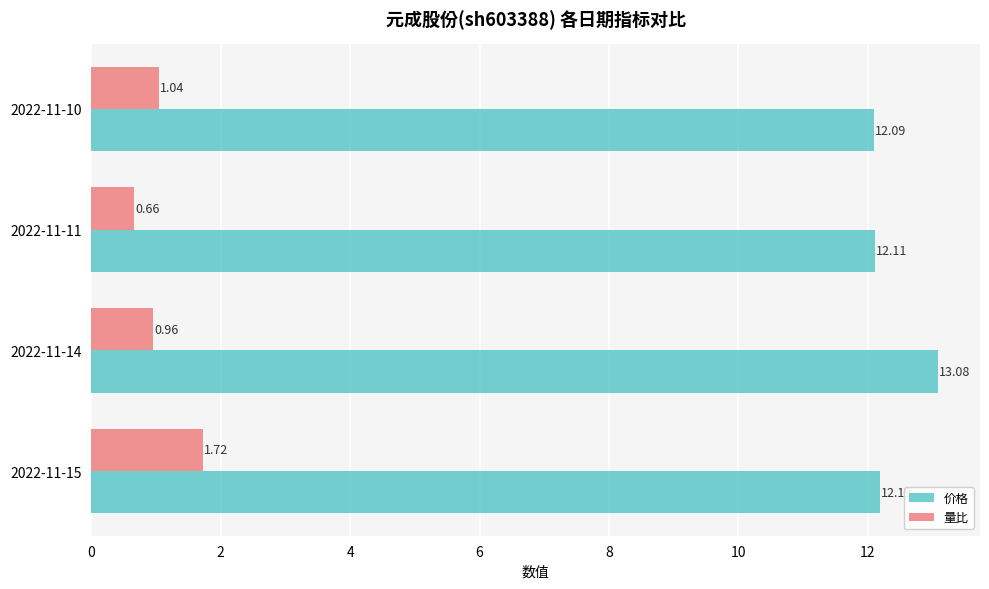

Rank the categories by 价格 value from lowest to highest.

2022-11-10, 2022-11-11, 2022-11-15, 2022-11-14